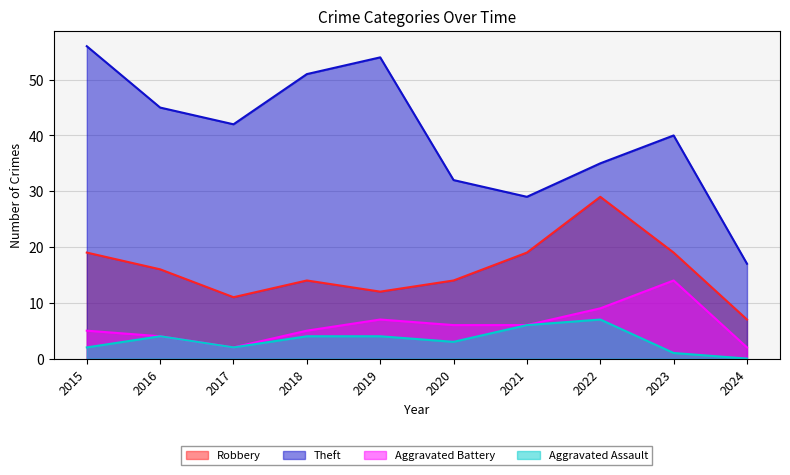

In Aggravated Assault, how many points are higher than both neighbors (excluding endpoints)?

2